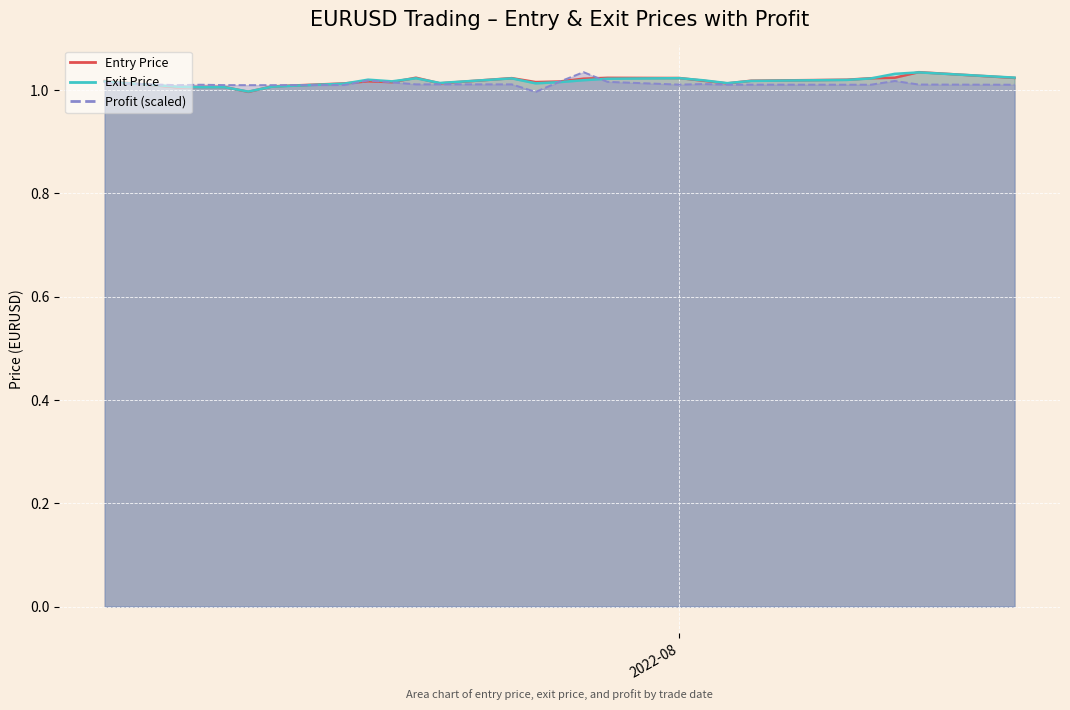

After their last crossing, which series has the higher values: Exit Price or Profit?

Exit Price